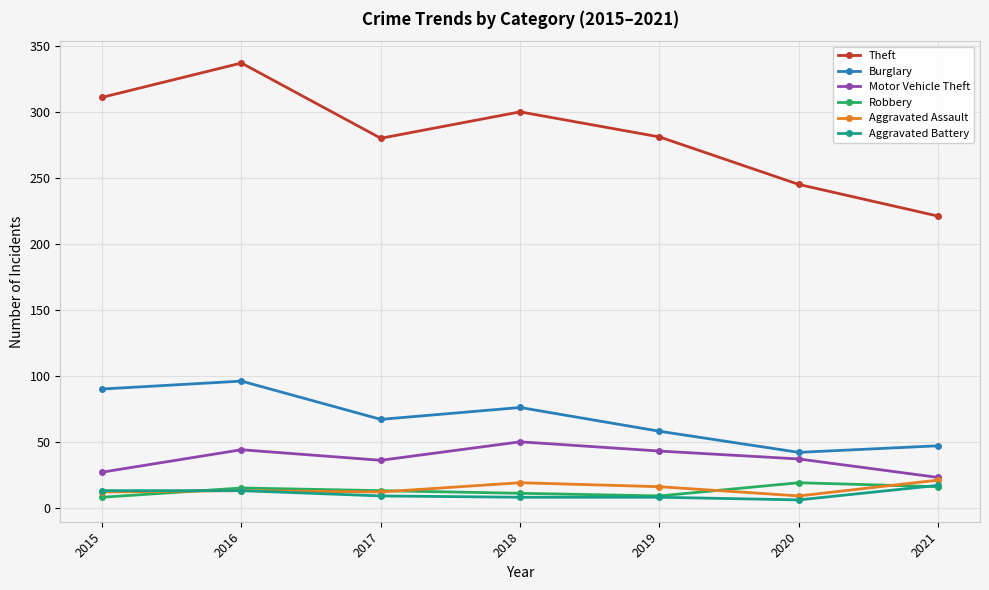

How many lines are shown in the chart?

6